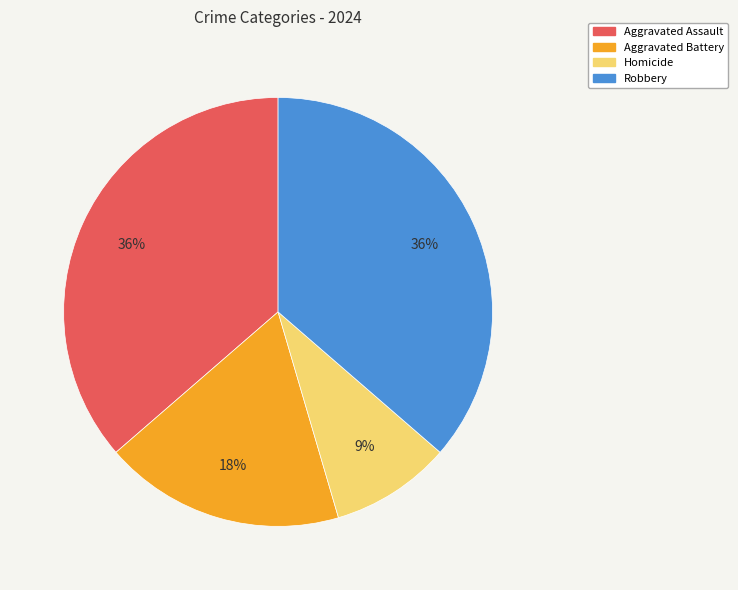

What percentage is the Homicide slice, to the nearest percent?

9%